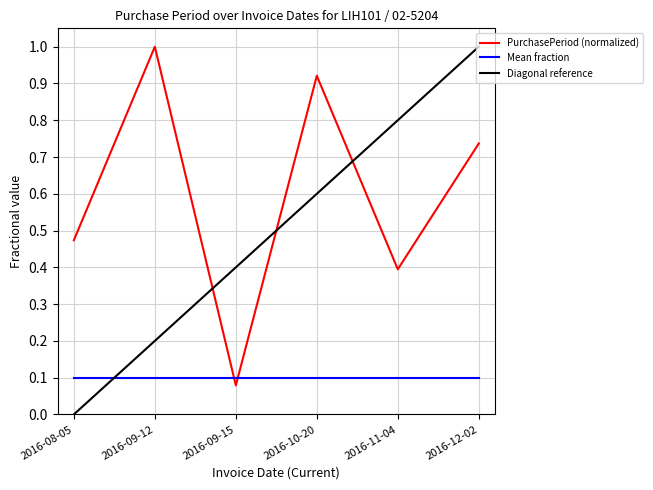

How many data points does each series have?

6